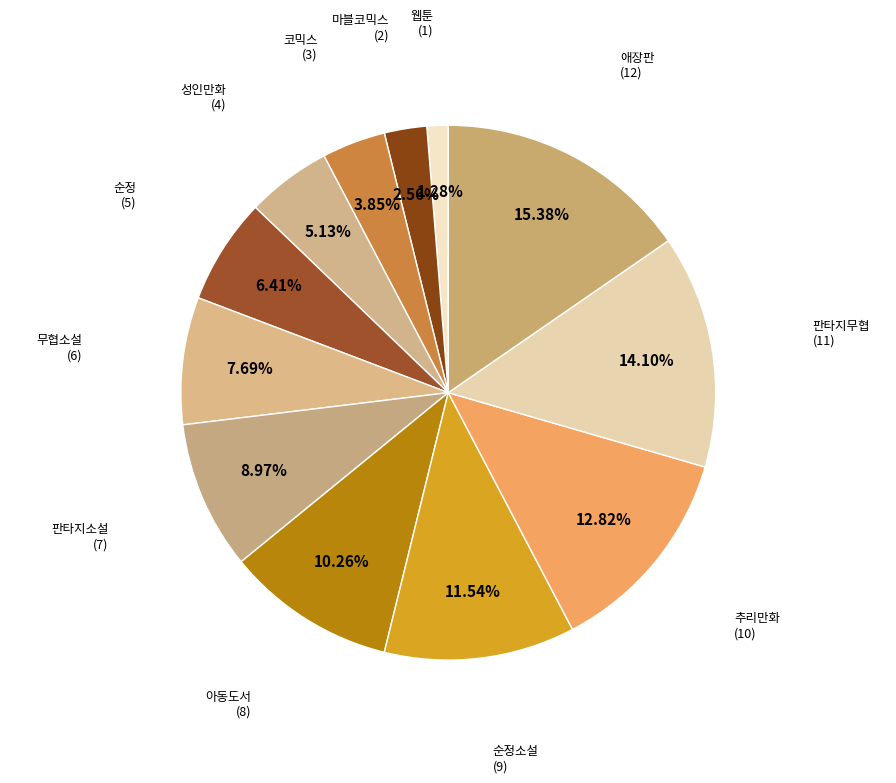

Is 추리만화 the majority of the pie?

No